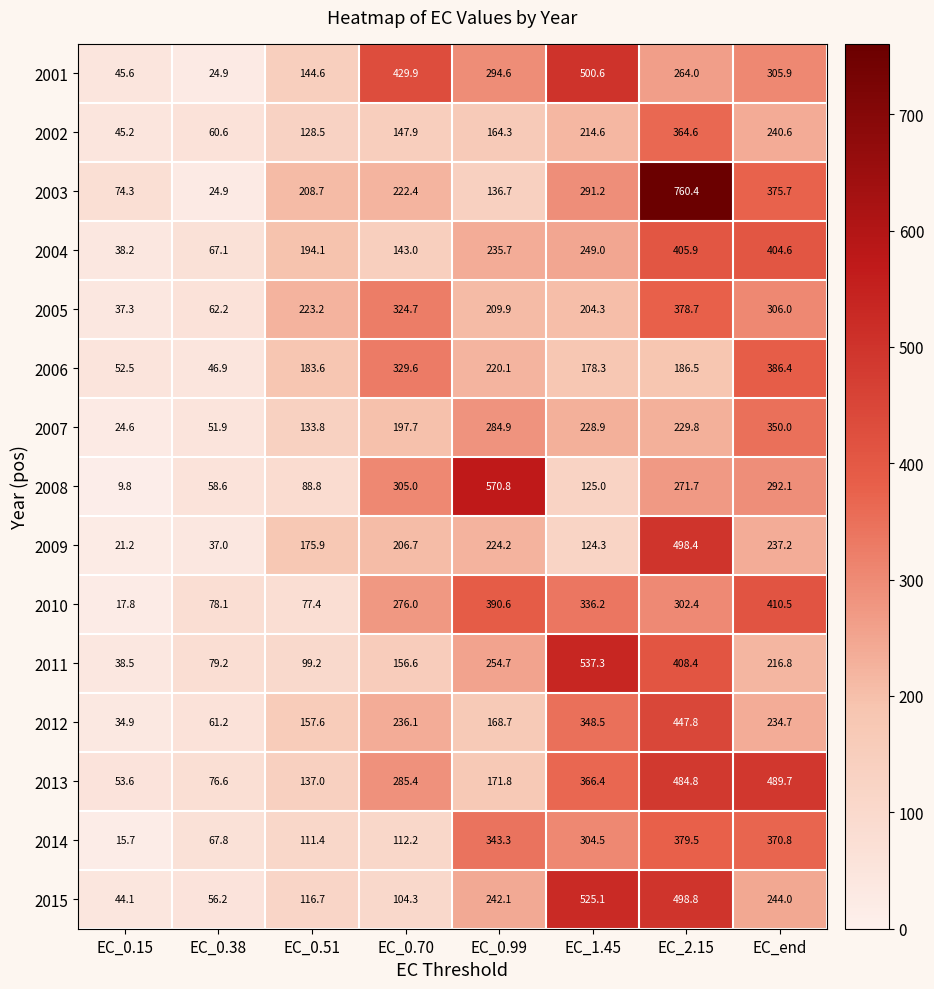

List the labels in order of 2004 value, smallest first.

EC_0.15, EC_0.38, EC_0.70, EC_0.51, EC_0.99, EC_1.45, EC_end, EC_2.15